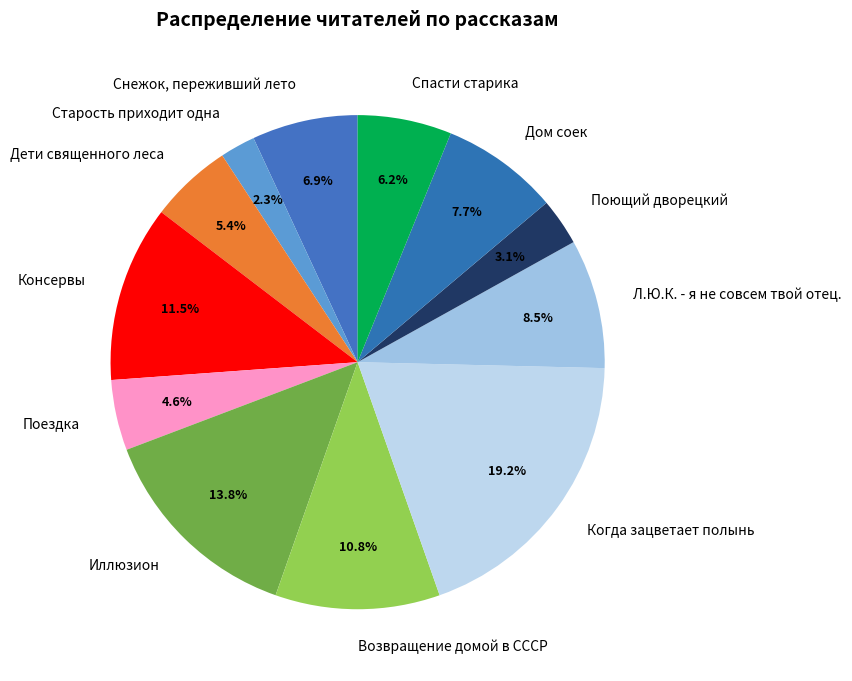

To the nearest percent, what is the average slice percentage?

8%